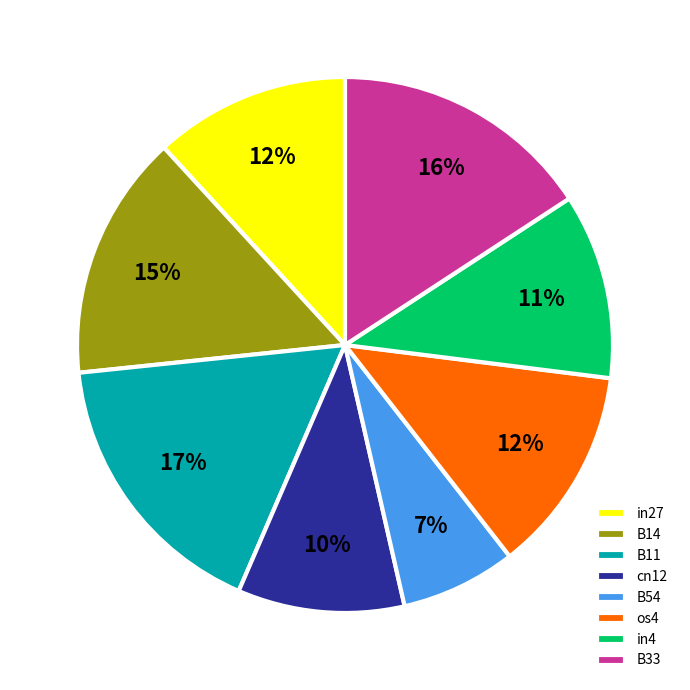

Do in4 and B14 together represent more than half of the pie?

No